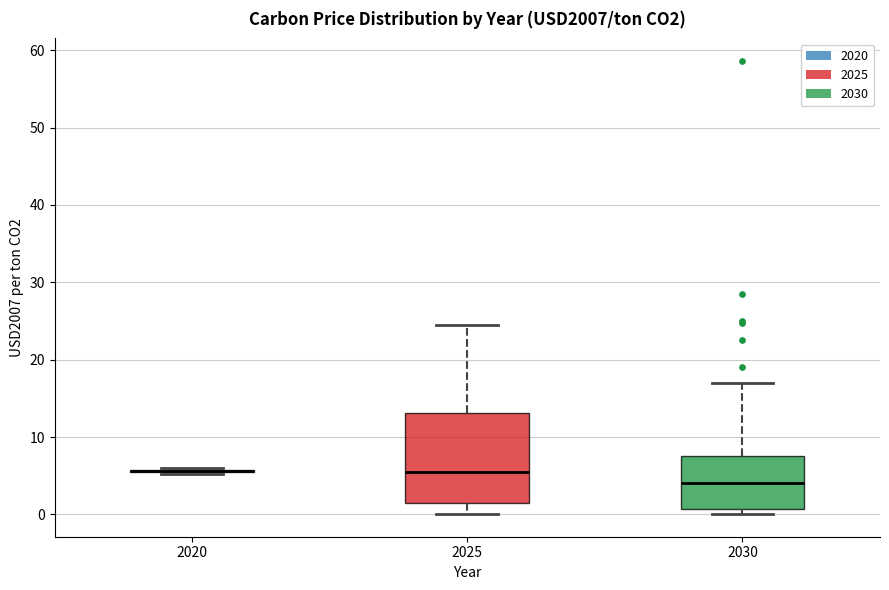

Where is the upper edge of the box at x = 2025 on the y-axis? The values are not printed on the chart, so give them approximately, as read against the axis.

13